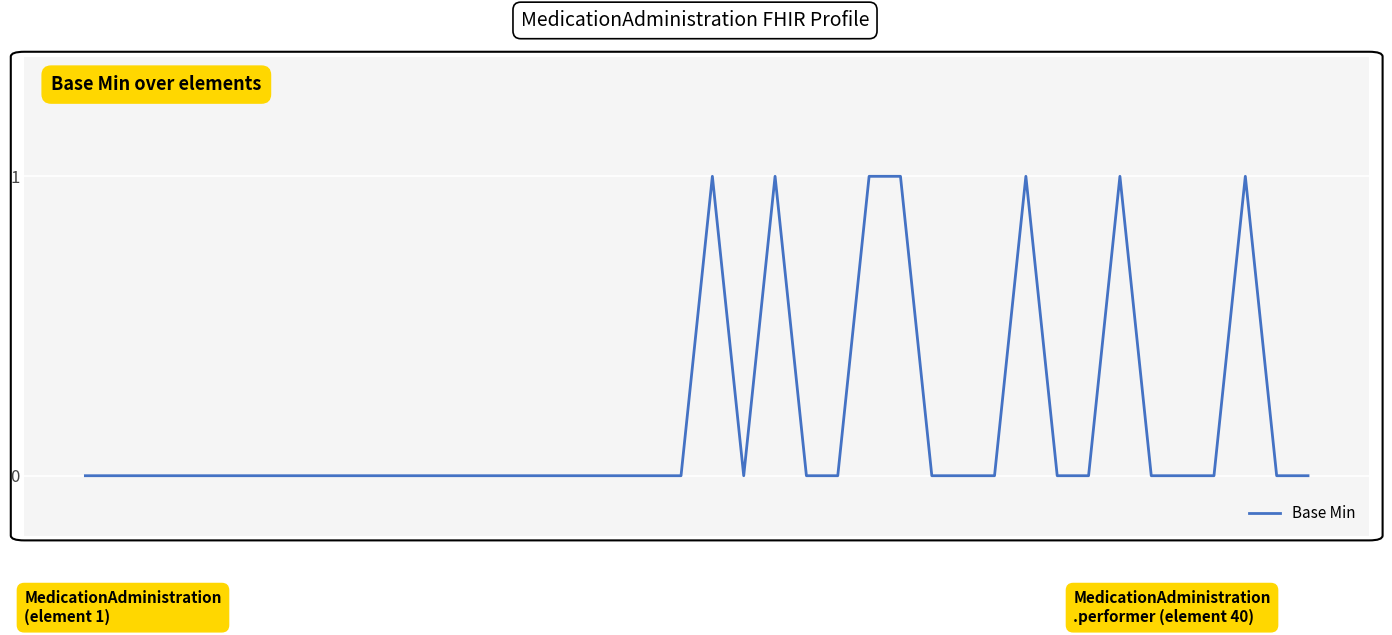

Reading left to right, extract all data points from this chart.

0	0	0	0	0	0	0	0	0	0	0	0	0	0	0	0	0	0	0	0	1	0	1	0	0	1	1	0	0	0	1	0	0	1	0	0	0	1	0	0